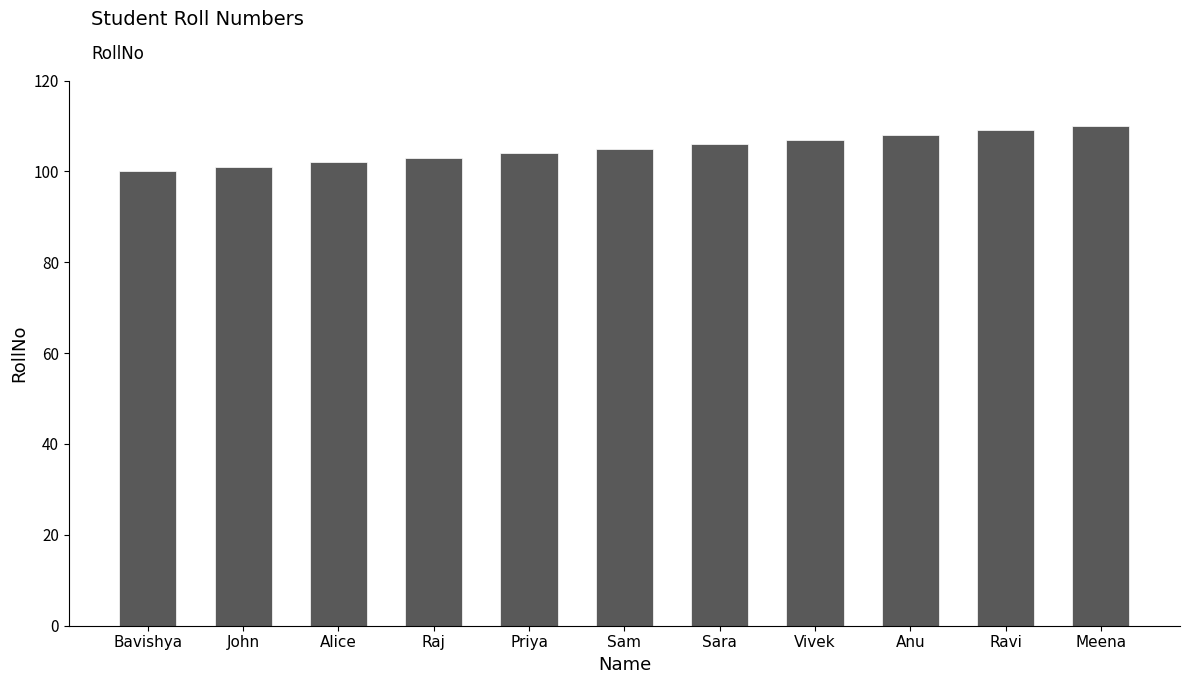

The chart shows a value of 42 at Anu. True or false?

False